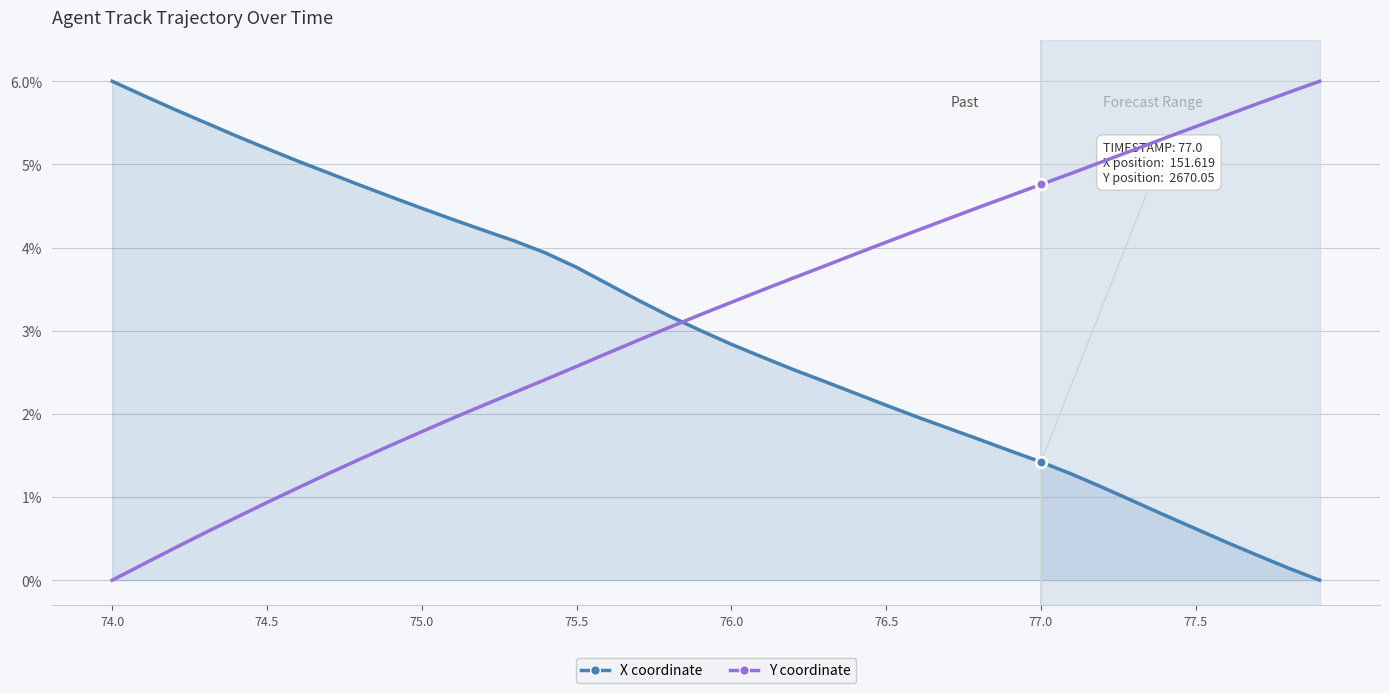

What is the greatest value displayed?

6.0